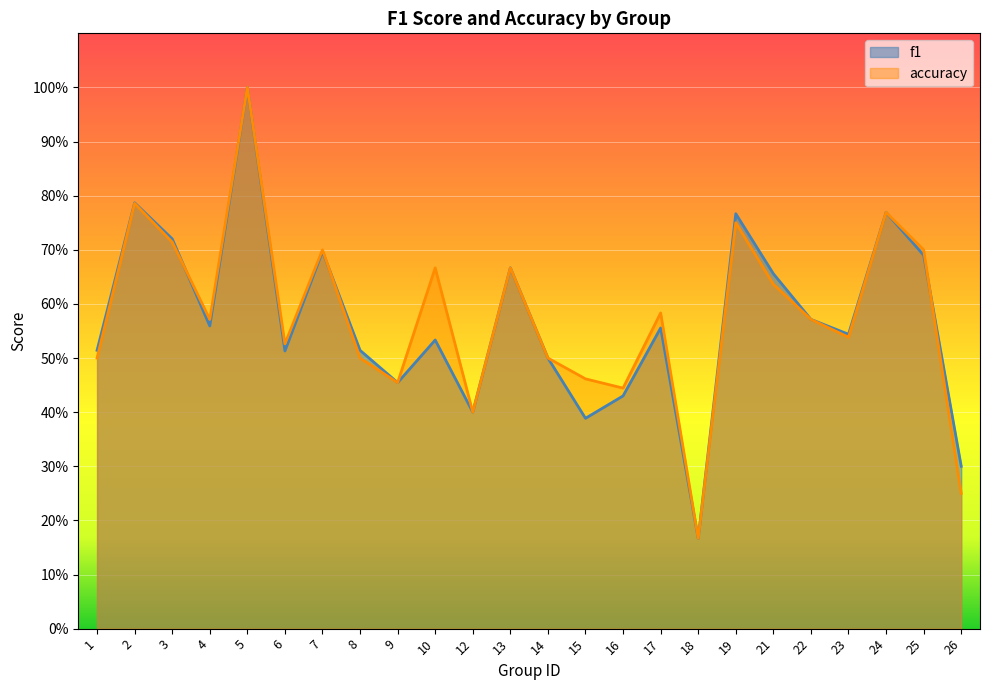

What is the difference between the accuracy values at 12 and 19?

0.3